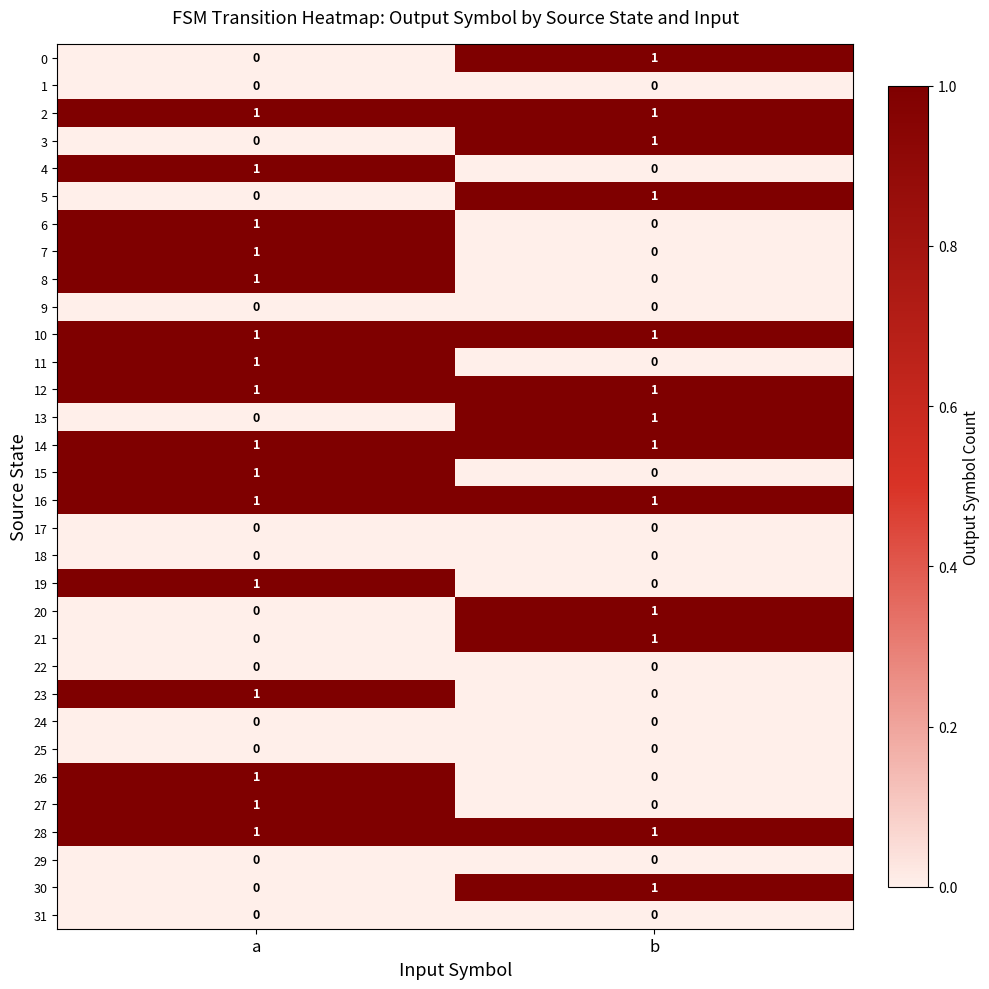

What is the total value across all series at a?

16